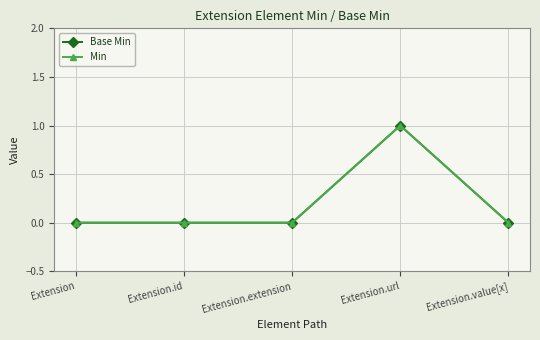

Is this an area chart (filled region under the line)?

No